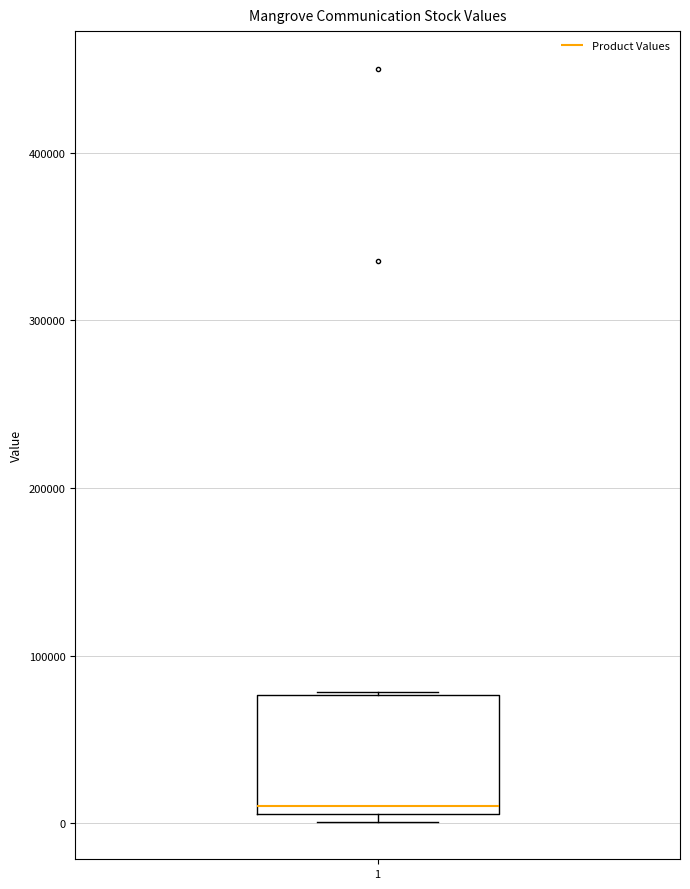

Read this box plot against the y-axis: the position of the median line, the range covered by the box, and the ends of both whiskers. The values are not printed on the chart, so give them approximately, as read against the axis.

median 10000 (just above the box's lower edge), box 10000 to 80000, whiskers 0 to 80000